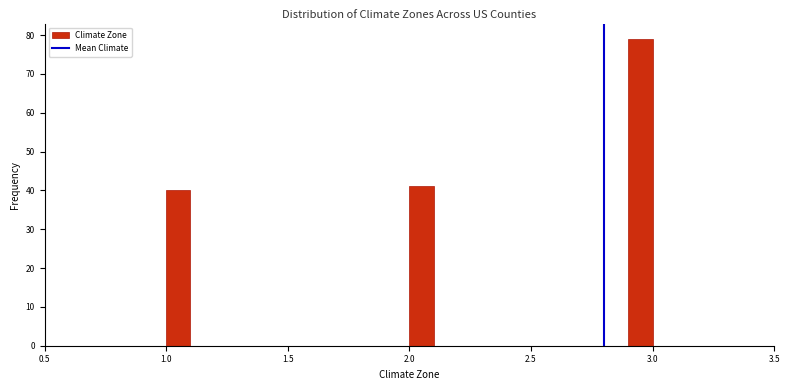

Read against the x-axis, roughly where is the centre of the tallest bar?

2.95